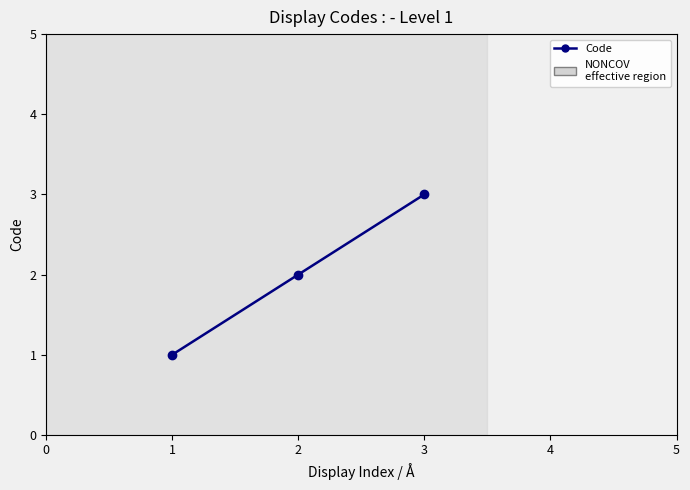

What is the average value?

2